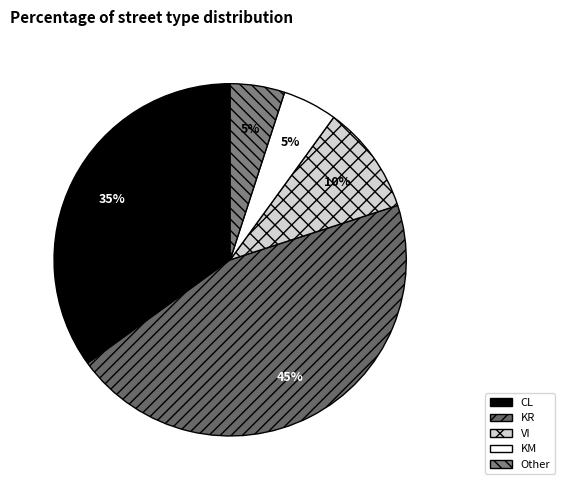

To the nearest percent, what portion does VI represent?

10%